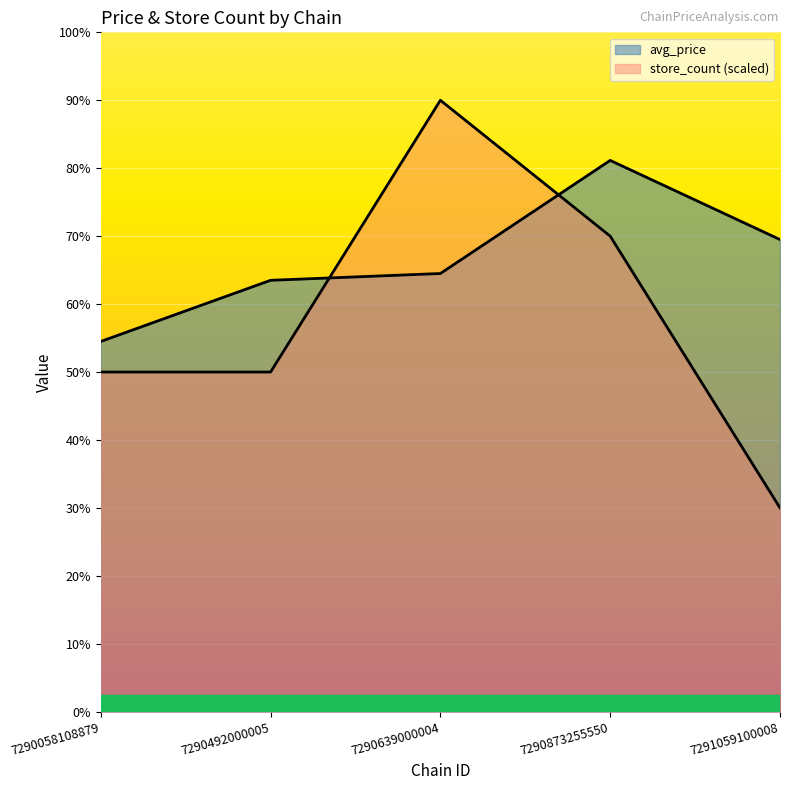

Rank the categories by store_count value from highest to lowest.

7290639000004, 7290873255550, 7290058108879, 7290492000005, 7291059100008